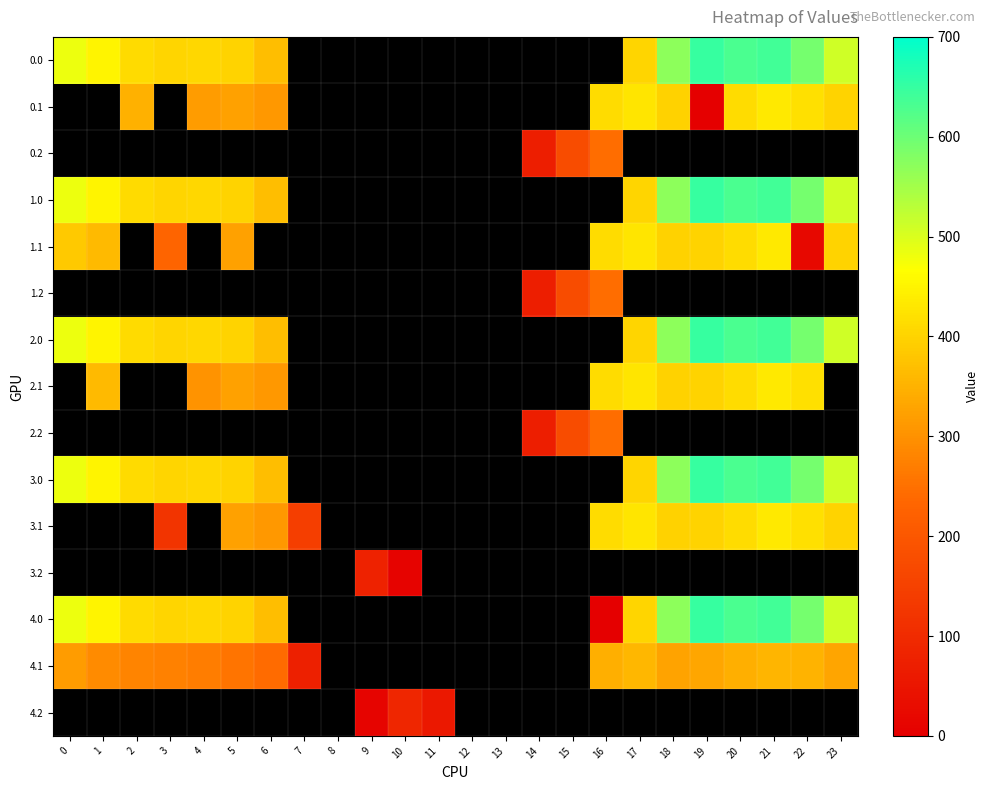

What is the difference between the highest and lowest values at 18?

569.2